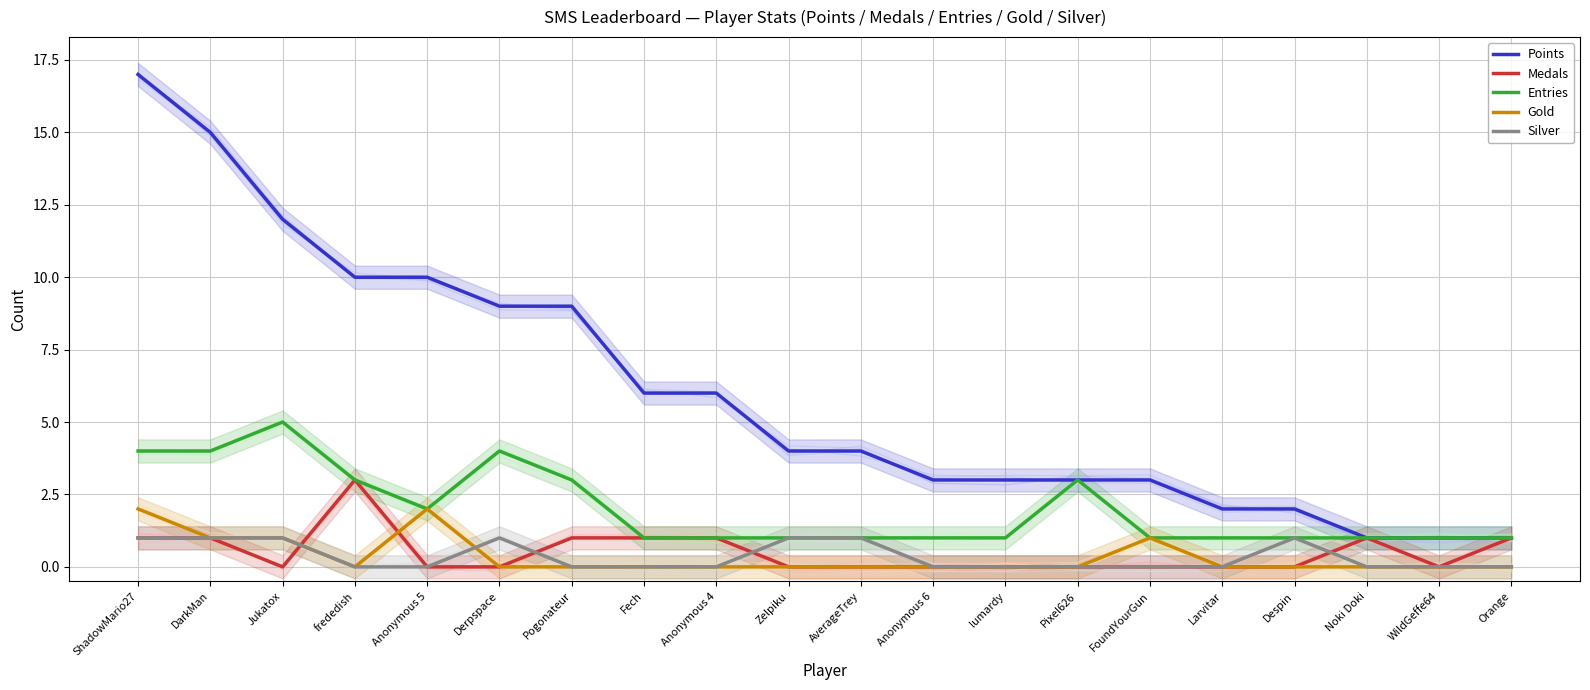

What are all the series names shown in the legend?

Points, Medals, Entries, Gold, Silver